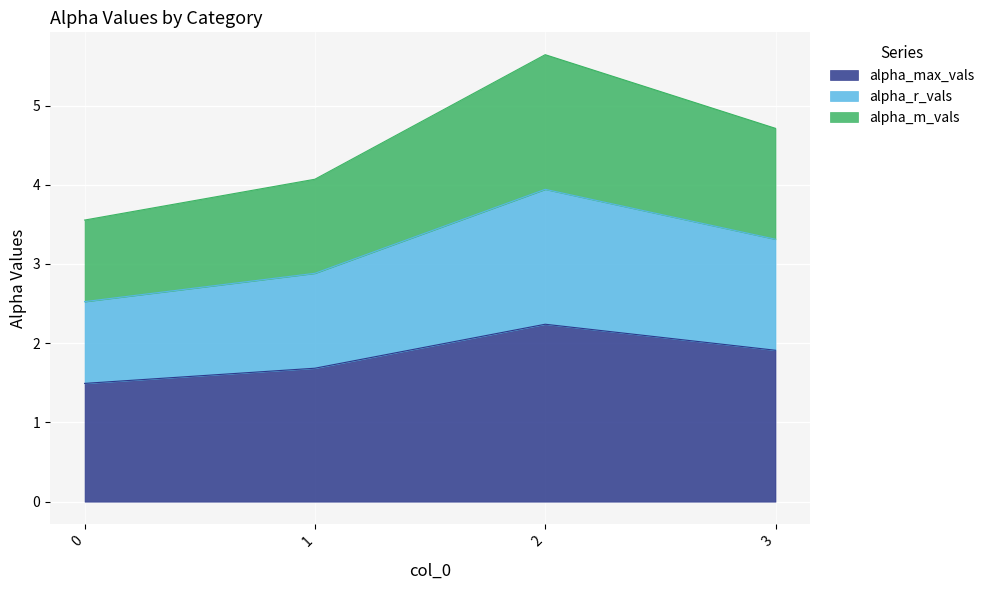

At 1, list the series in order from smallest to largest.

alpha_max_vals, alpha_m_vals, alpha_r_vals